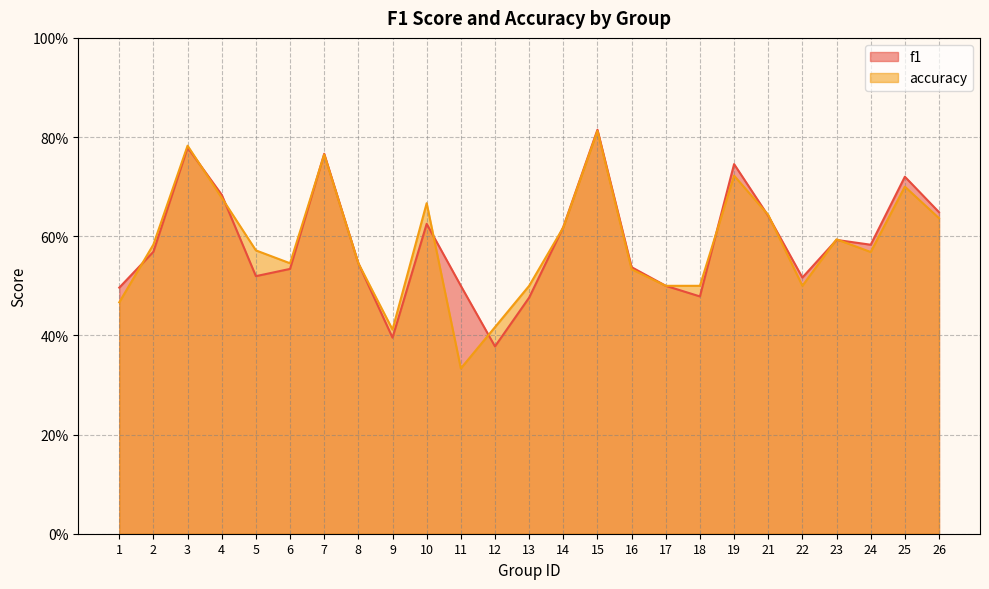

How many intersections are there between f1 and accuracy?

12